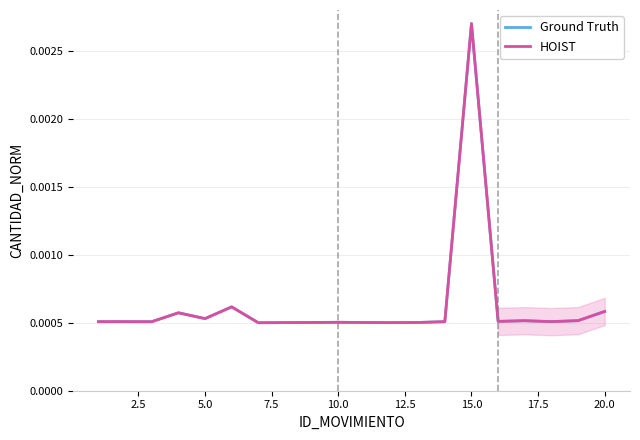

In Ground Truth, how many points are lower than both neighbors (excluding endpoints)?

6